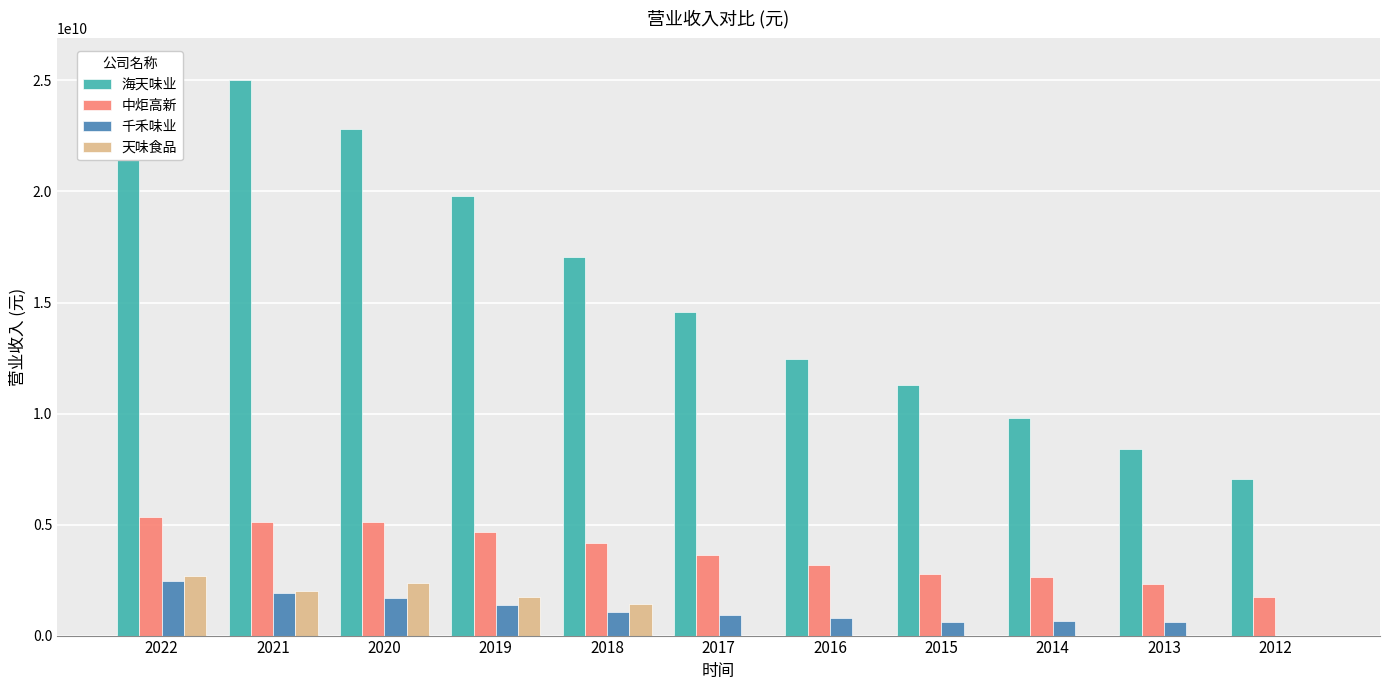

What is the maximum value for 海天味业?

25609651543.3